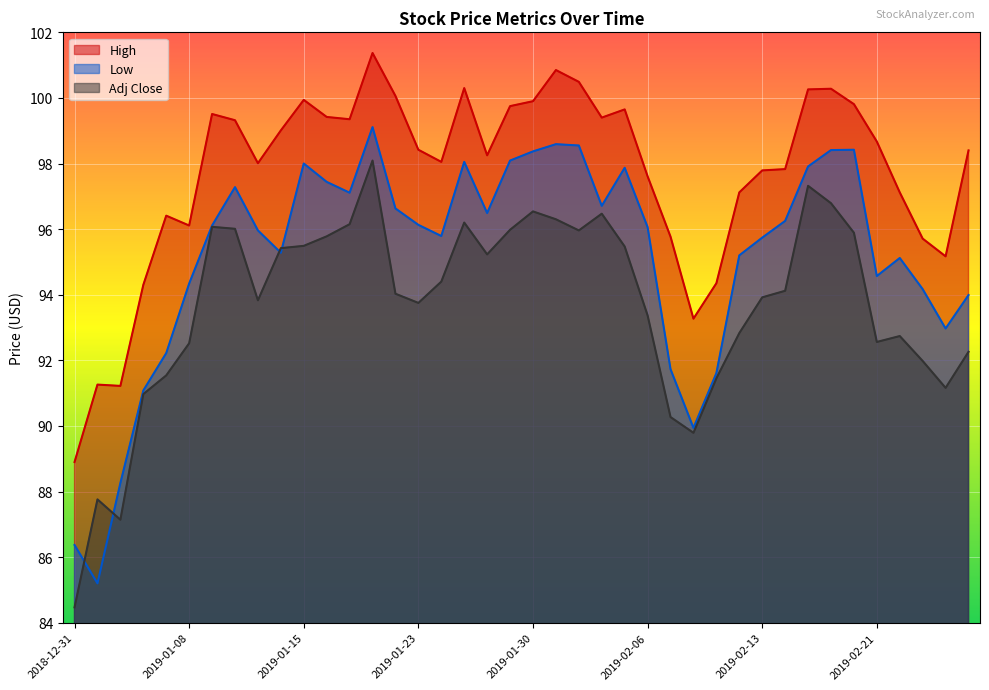

Which category has the highest value in the High series?

2019-01-18